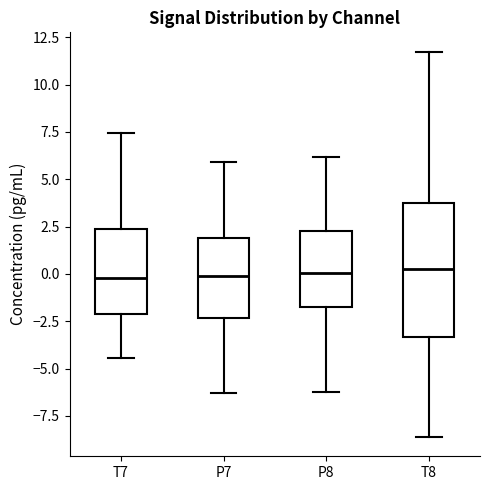

Which box is the tallest, from its lower edge to its upper edge?

T8